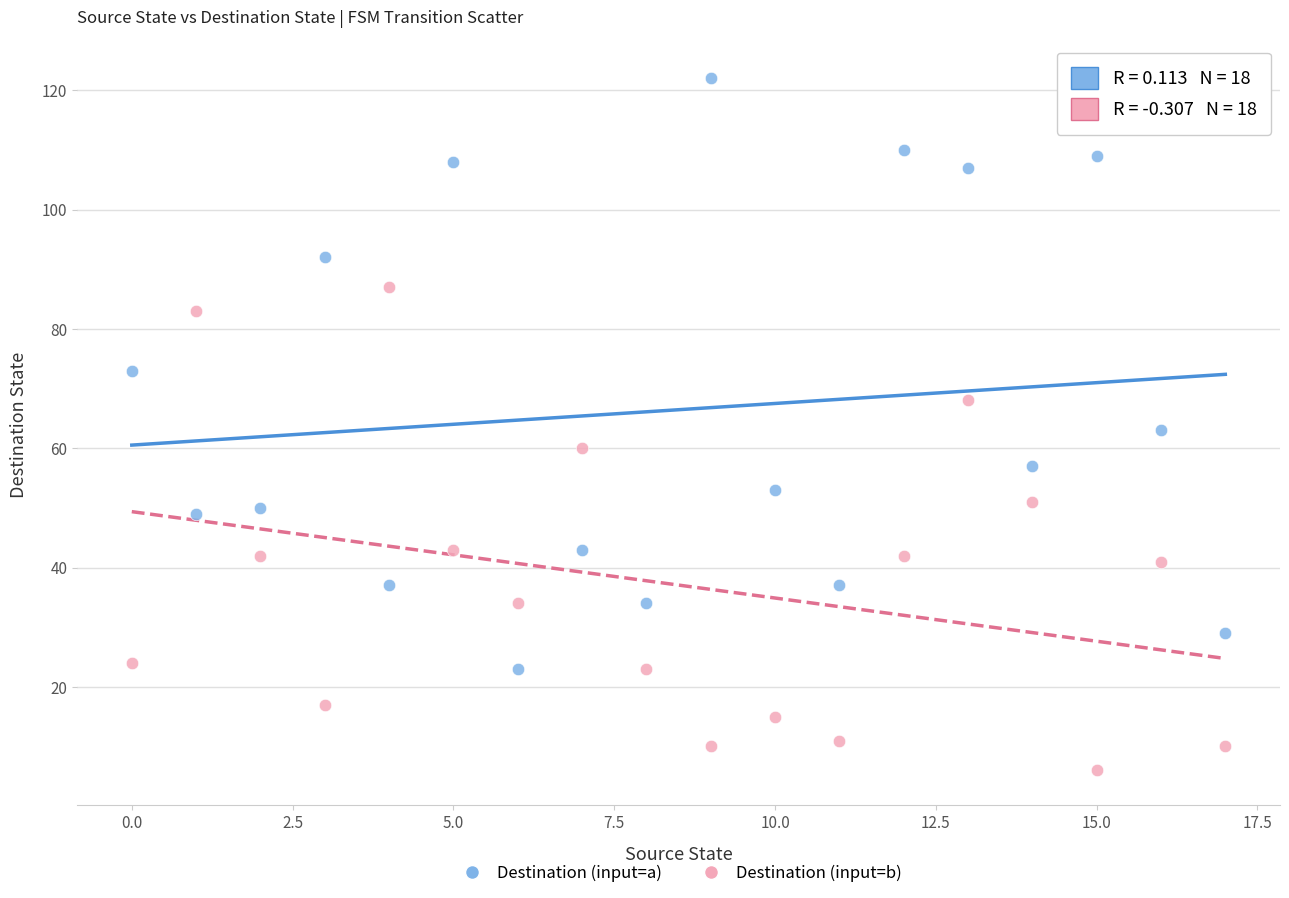

Which series reaches the minimum Y coordinate?

Destination (input=b)